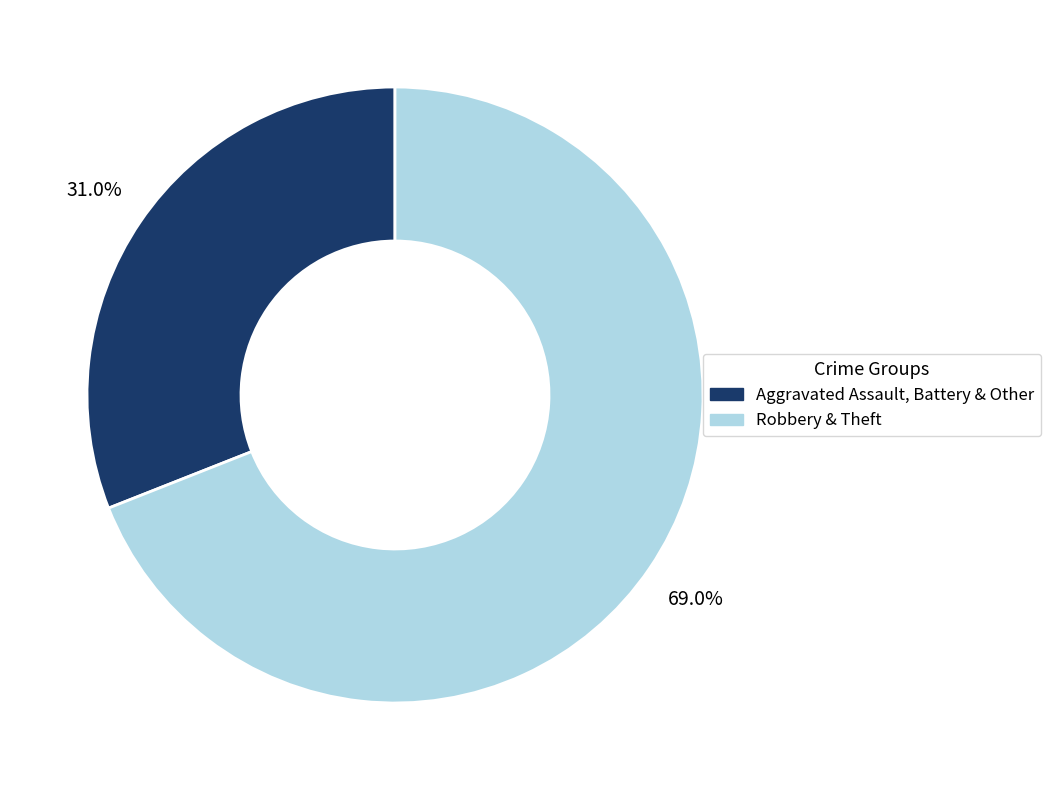

Is there a majority slice in this chart?

Yes